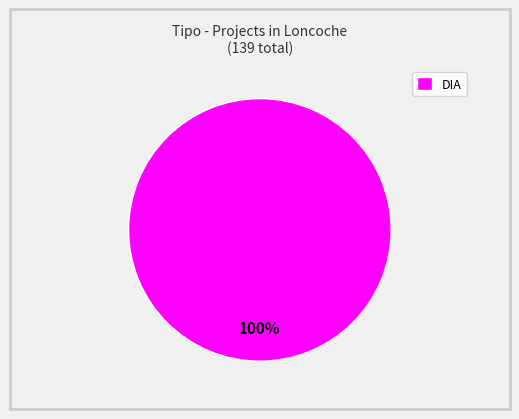

Is it true that DIA is 100% of the pie?

True